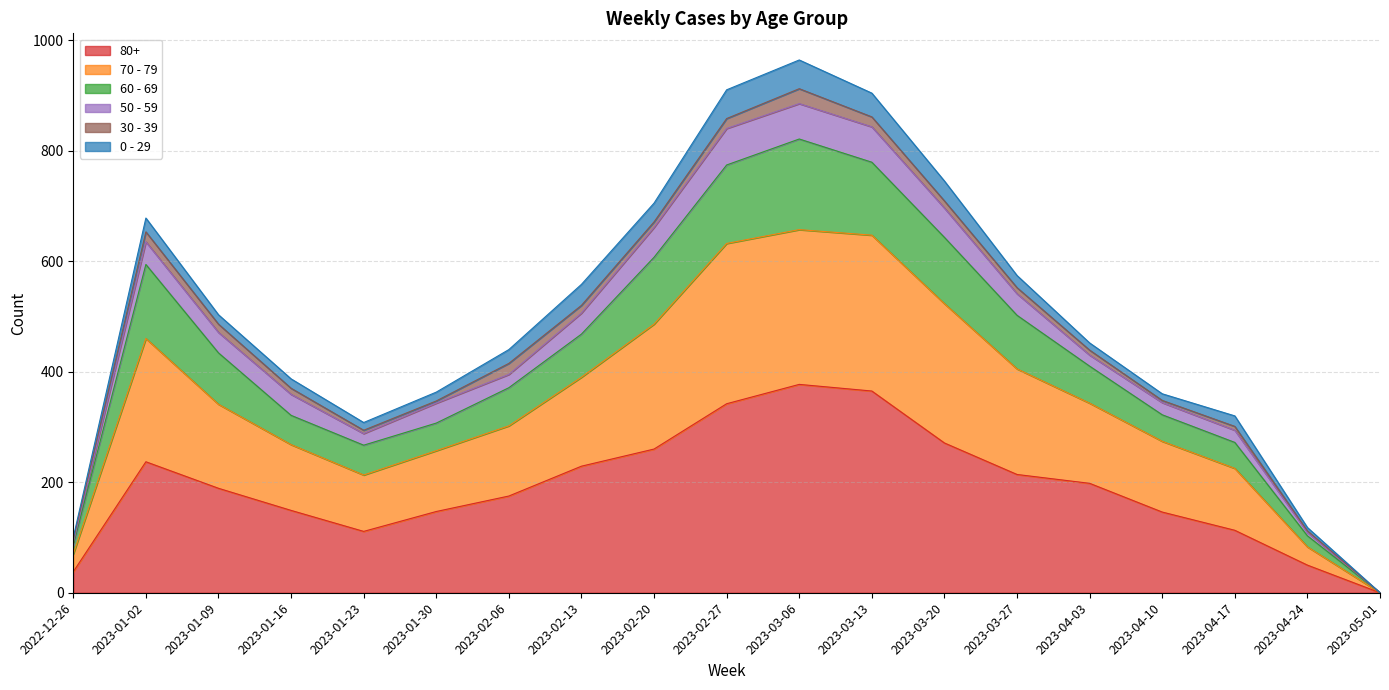

How many lines are shown in the chart?

6